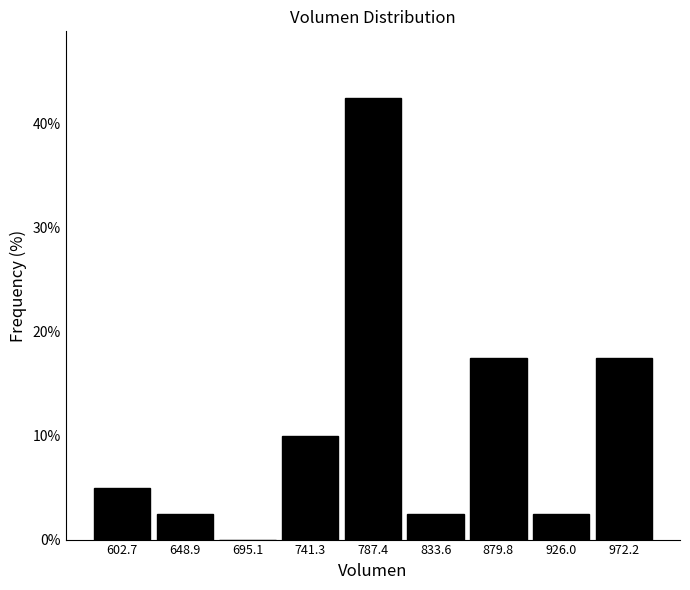

Over which range of the x-axis is the bar tallest?

765 to 810